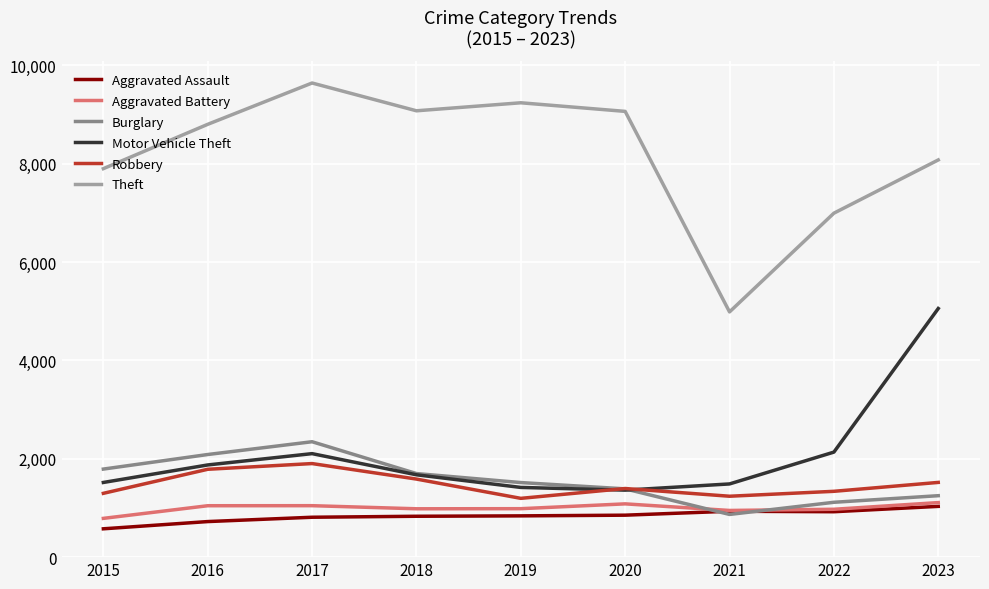

True or false: Robbery and Theft intersect in this chart.

False